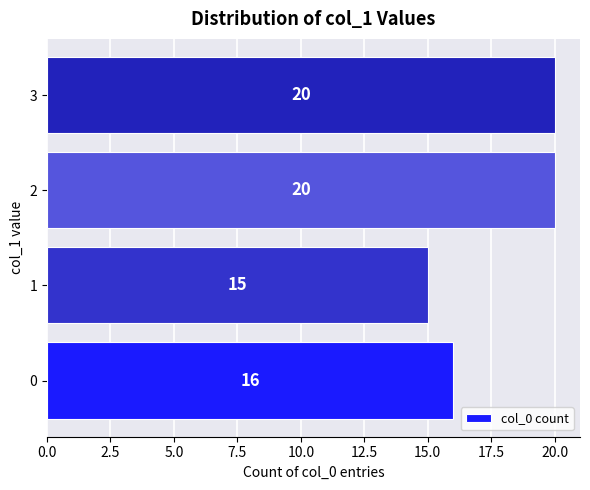

What is the change in value from 0 to 3?

+4